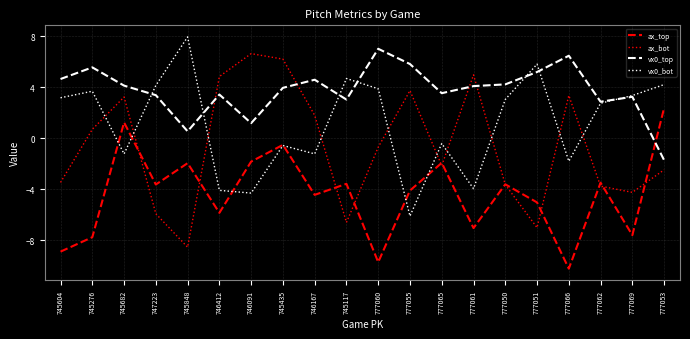

True or false: ax_top has more than 1 points higher than both neighbors.

True